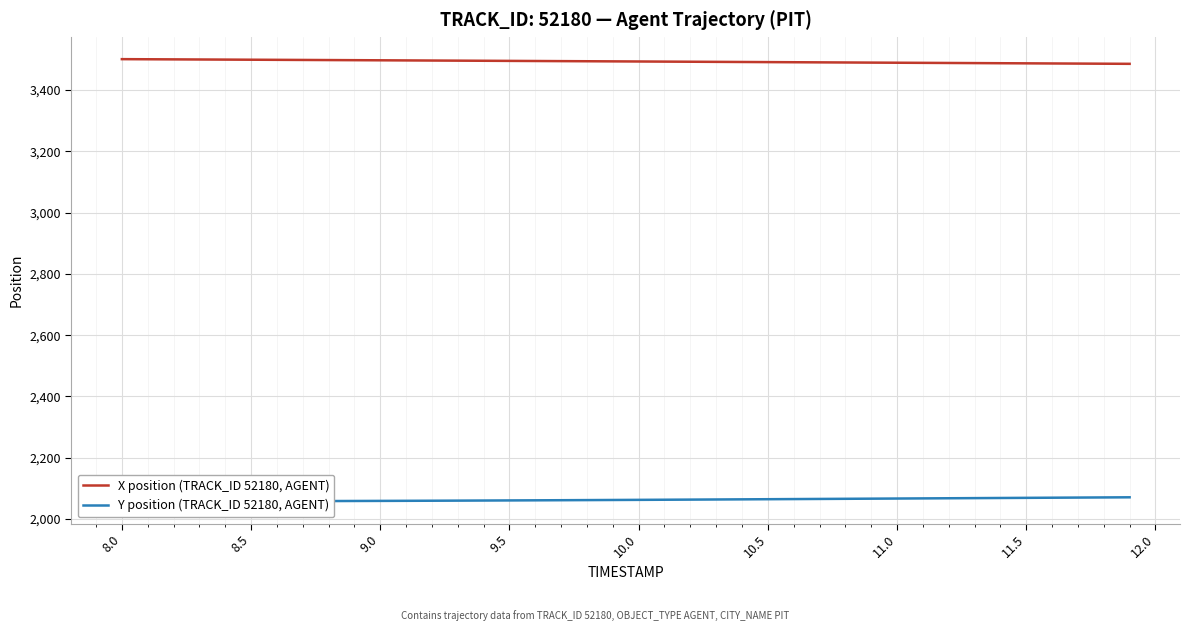

How many values in the X position (TRACK_ID 52180, AGENT) series are below 3493?

19